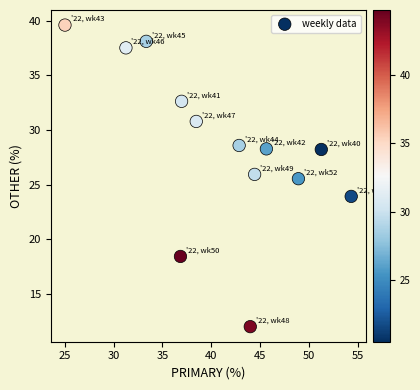

What Y value in the scatter plot is closest to 25?

25.5